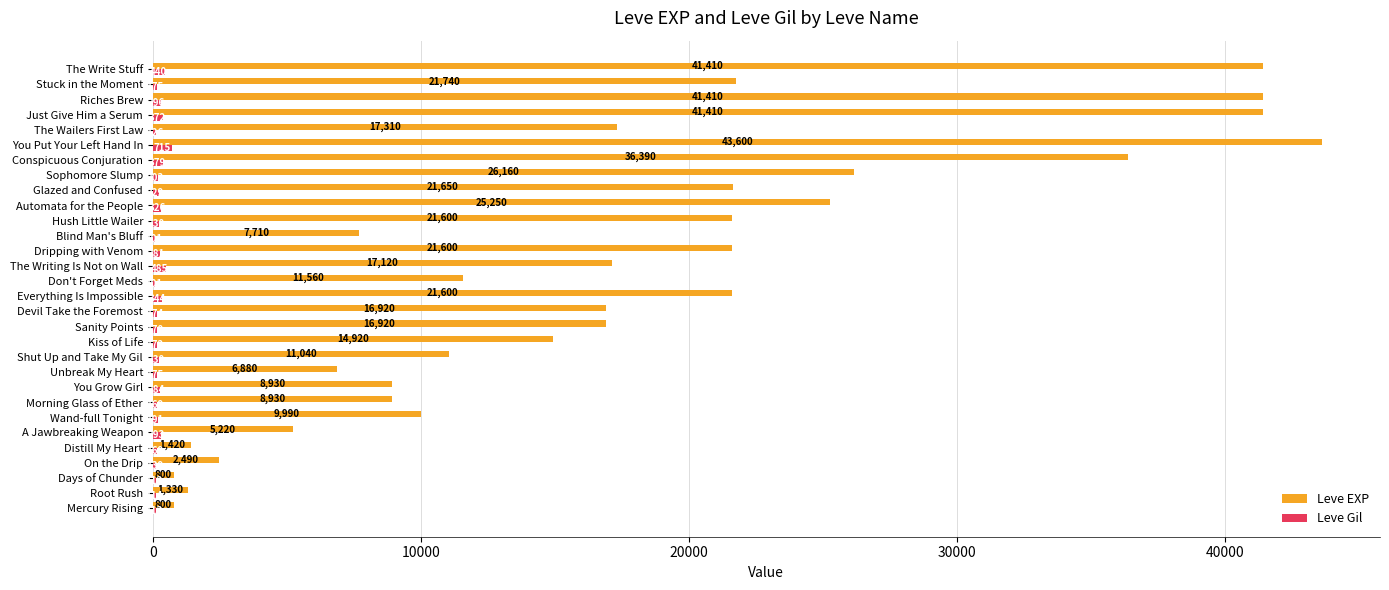

Which series changed the most between Everything Is Impossible and Don't Forget Meds?

Leve EXP